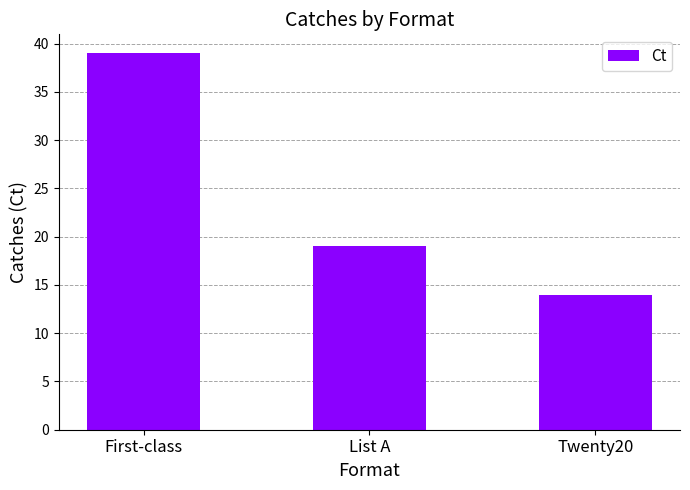

At which label does the data first exceed 19?

First-class